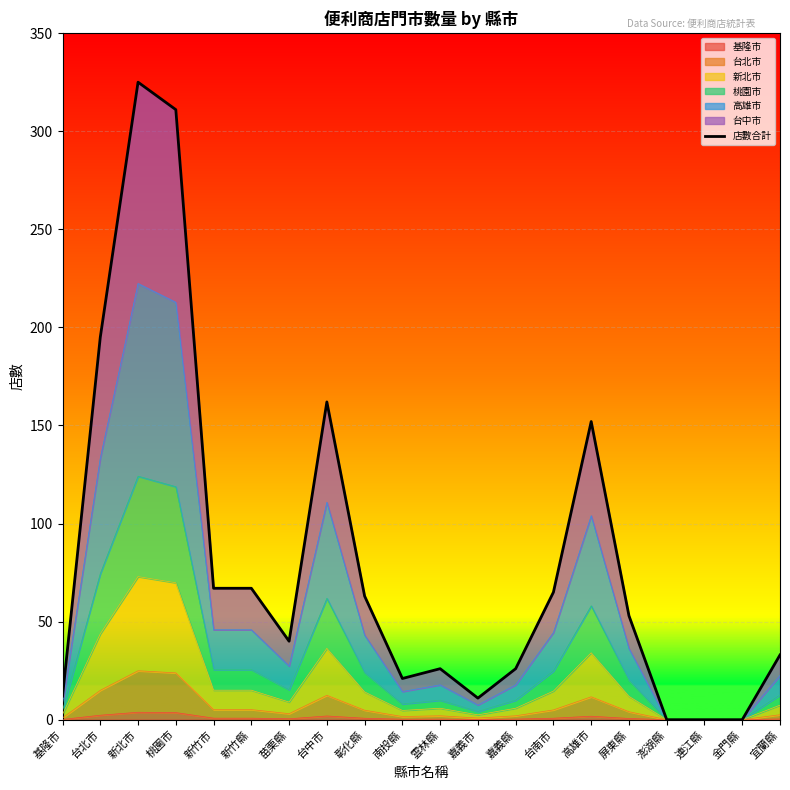

What is the label of the 17th point from the right?

桃園市